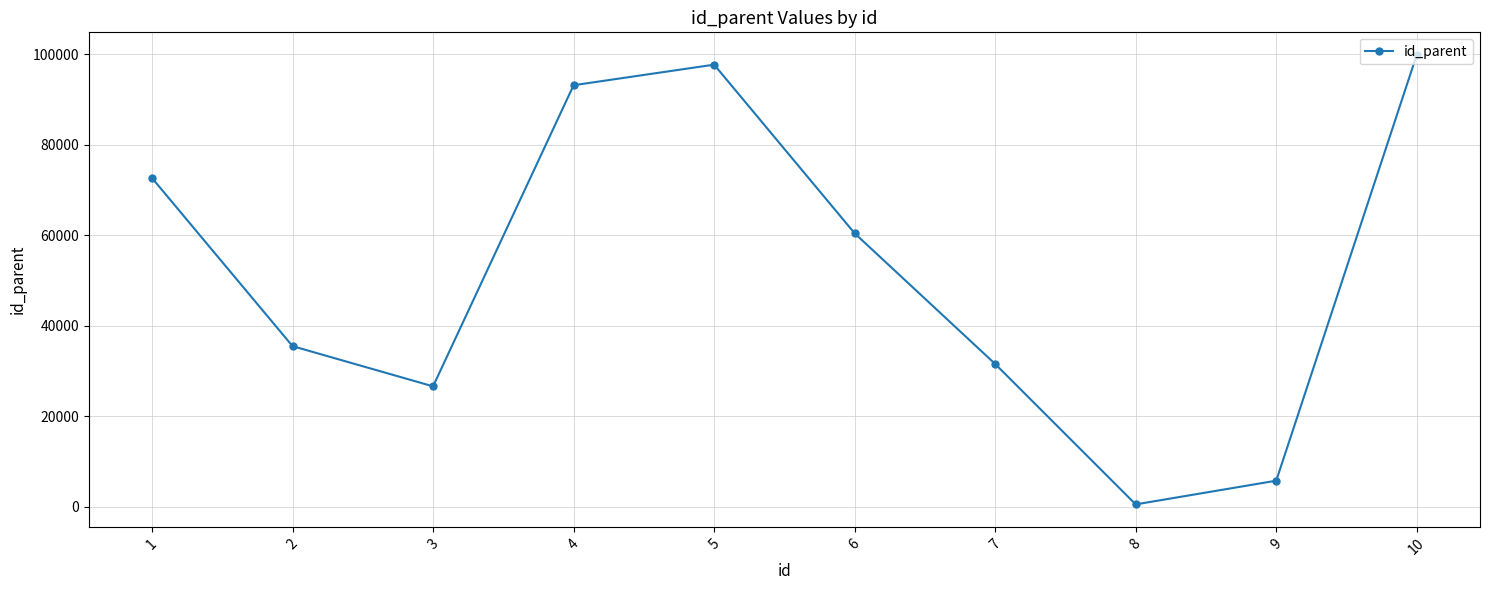

List the labels in order of value, smallest first.

8, 9, 3, 7, 2, 6, 1, 4, 5, 10